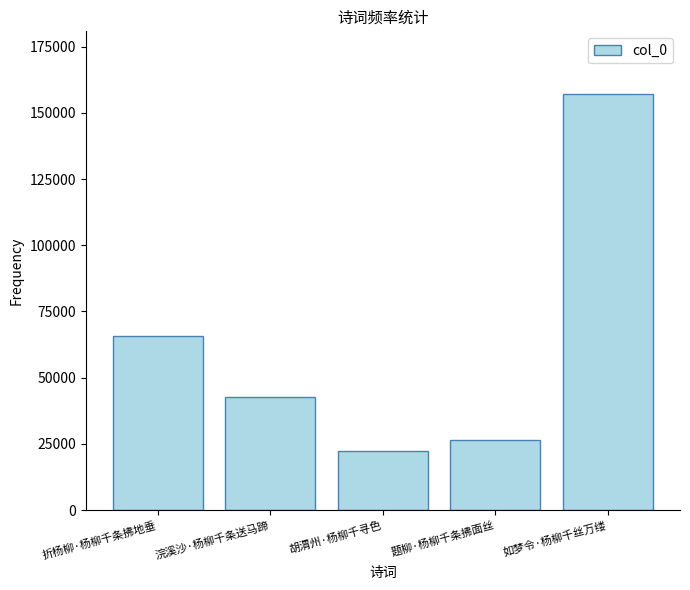

What is the label of the 2nd bar from the right?

题柳·杨柳千条拂面丝